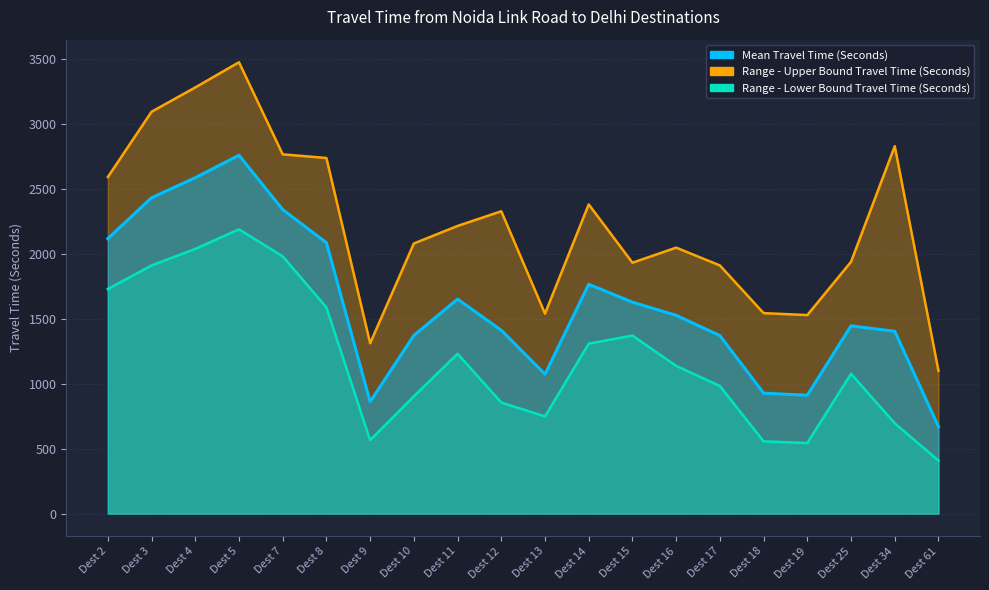

Where is the first local minimum for Range - Lower Bound Travel Time (Seconds)?

9